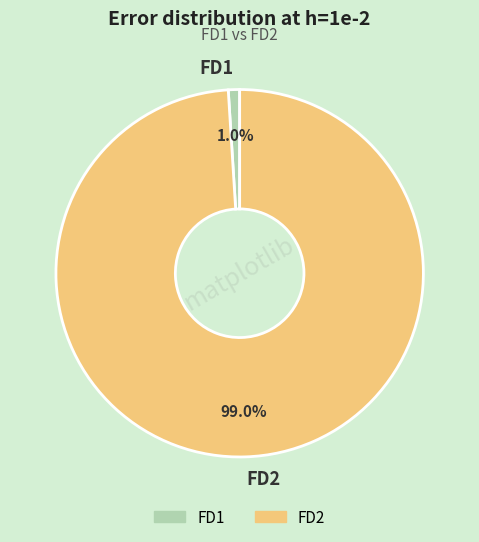

True or false: FD1 accounts for 1% of the total.

True